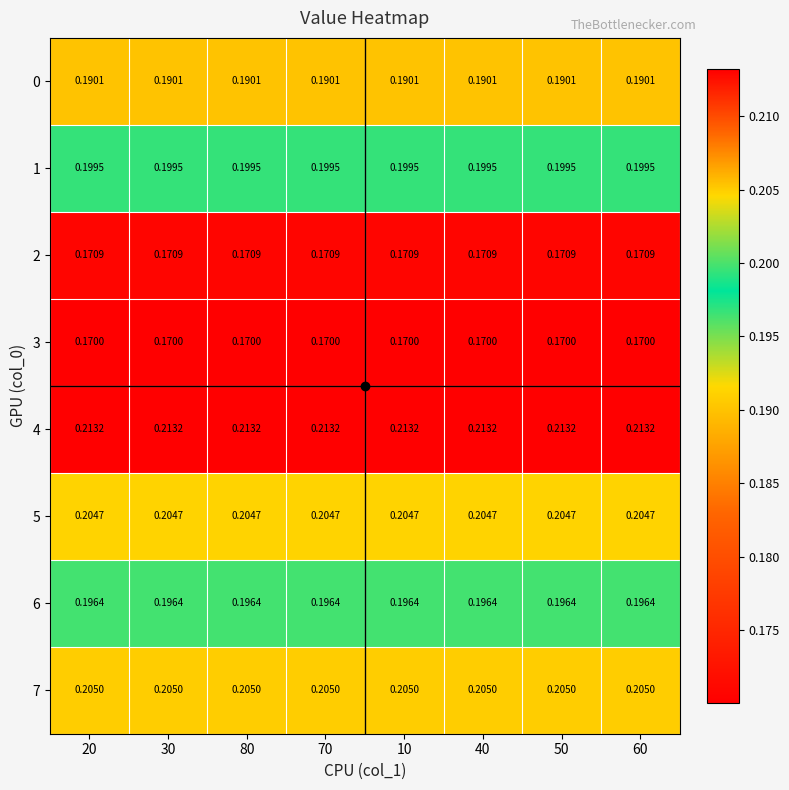

How many categories are shown in the chart?

8